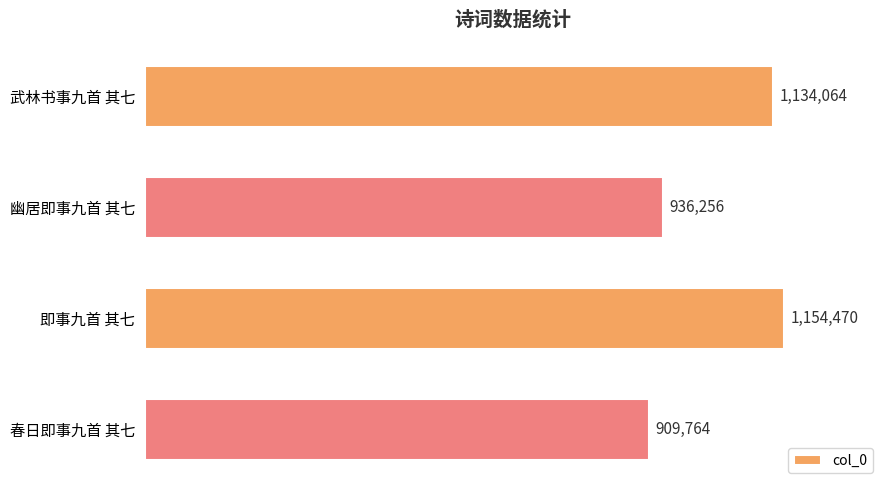

Rank the categories by value from highest to lowest.

即事九首 其七, 武林书事九首 其七, 幽居即事九首 其七, 春日即事九首 其七